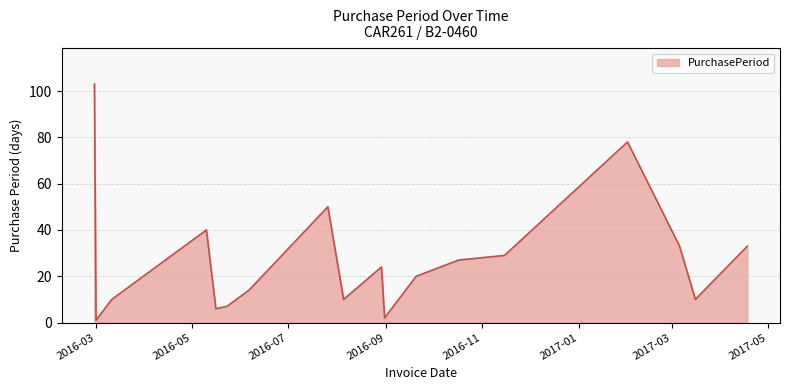

What is the greatest value displayed?

103